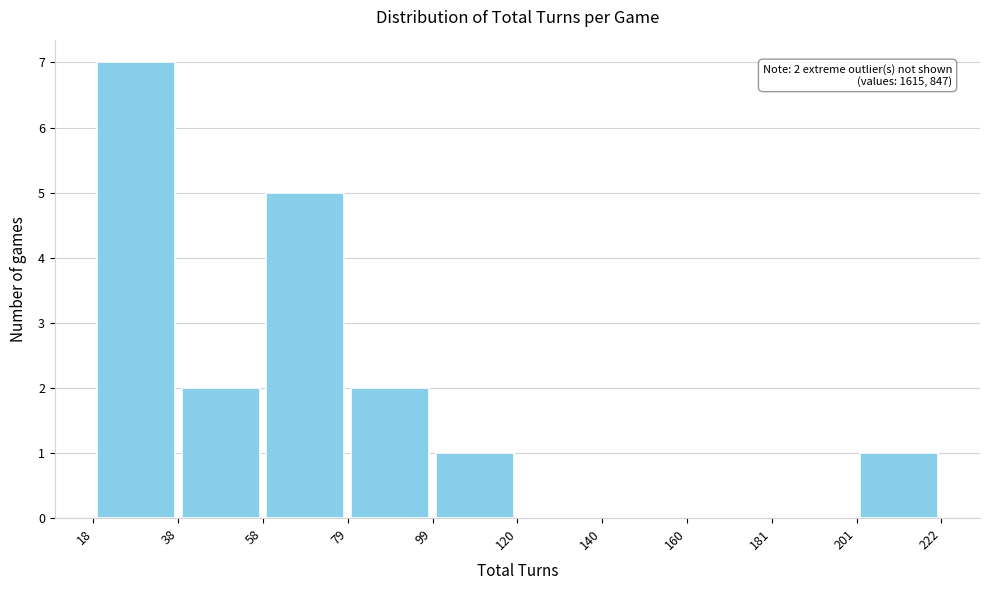

Over which range of the x-axis is the bar tallest?

18 to 38